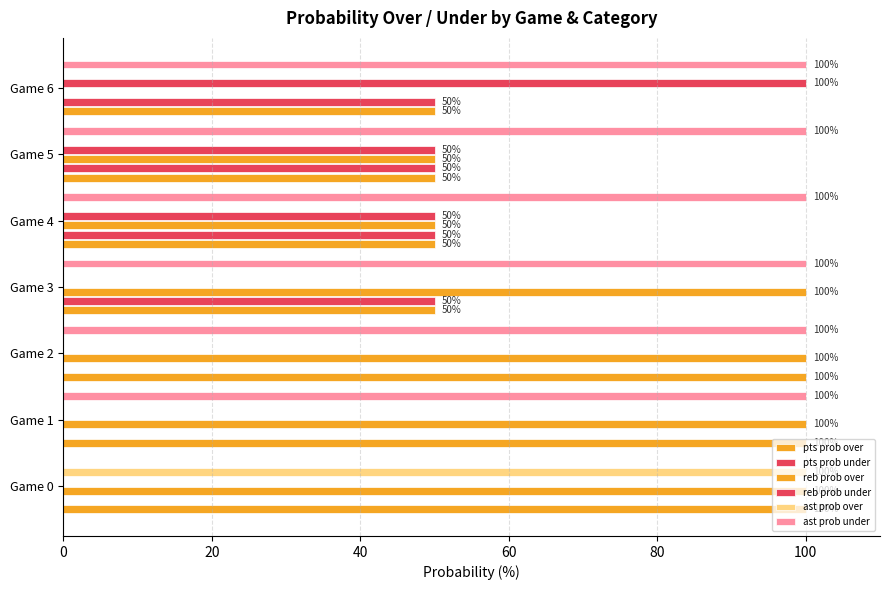

Reading left to right, what are all the values shown in this chart?

pts prob over: 100	100	100	50	50	50	50
pts prob under: 0	0	0	50	50	50	50
reb prob over: 100	100	100	100	50	50	0
reb prob under: 0	0	0	0	50	50	100
ast prob over: 100	0	0	0	0	0	0
ast prob under: 0	100	100	100	100	100	100